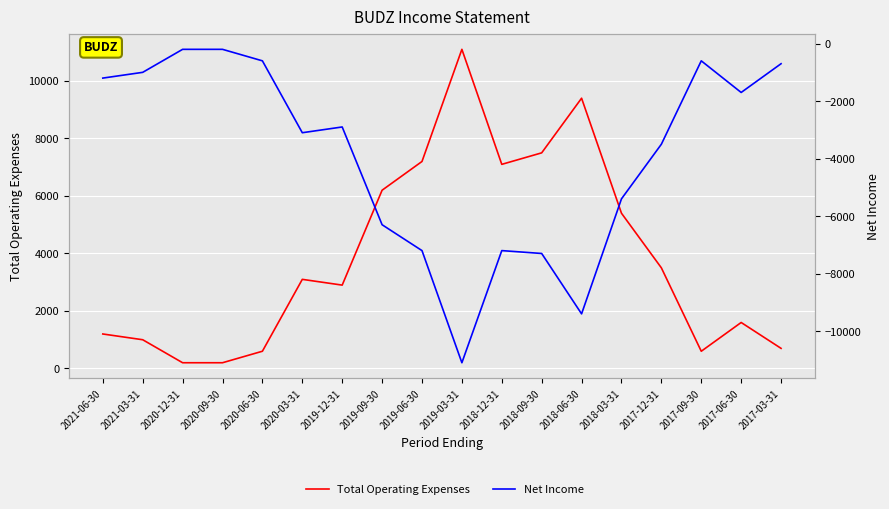

How many interior local peaks does the Total Operating Expenses series have?

4